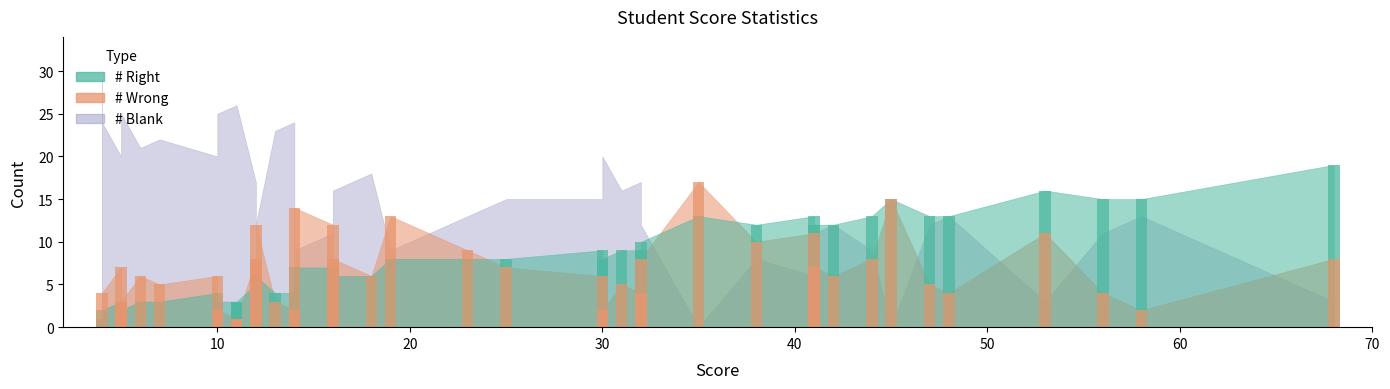

At how many categories does at least one series exceed 7?

26